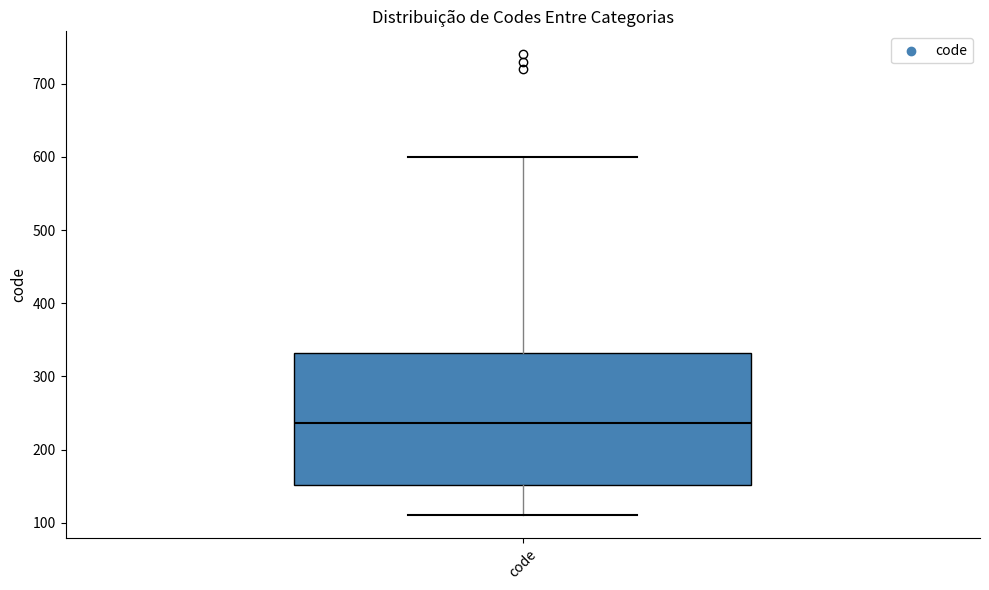

Transcribe this box plot: give where the median line is, the range the box spans, and where the two whiskers end, as read against the y-axis. The values are not printed on the chart, so give them approximately, as read against the axis.

median 240, box 150 to 330, whiskers 110 to 600